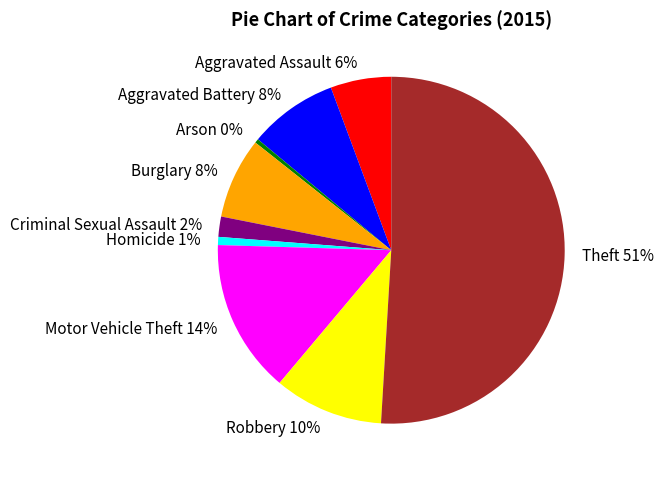

Which has a higher value, Burglary or Motor Vehicle Theft?

Motor Vehicle Theft